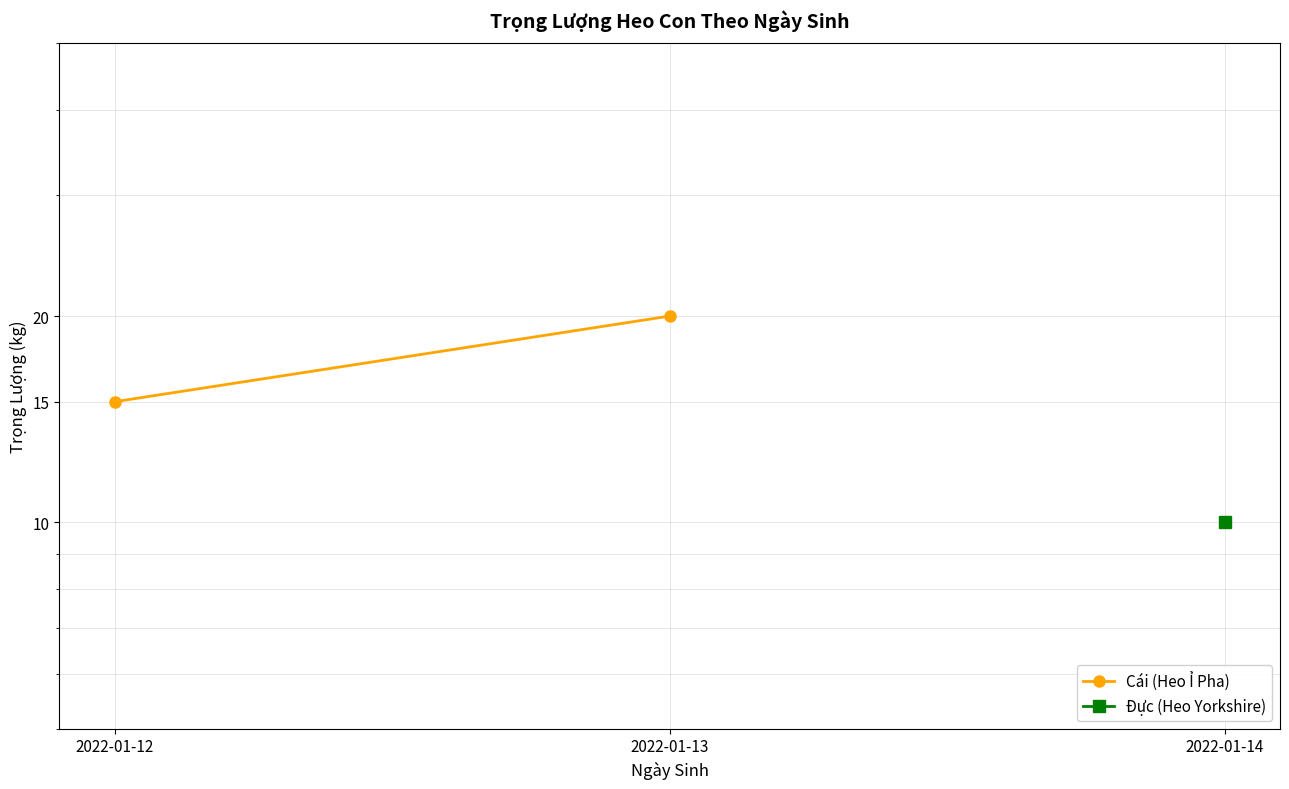

Is it true that the value at 2022-01-12 is 15?

True